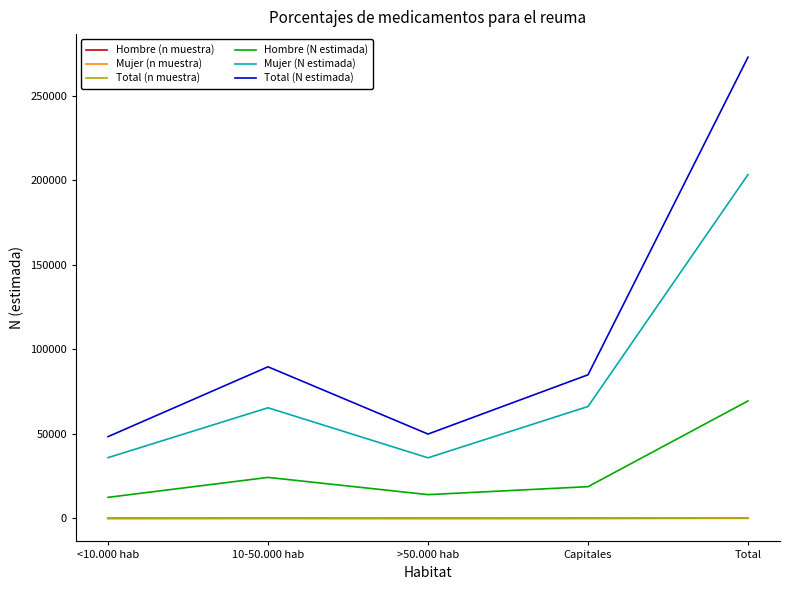

True or false: Mujer (n muestra) and Hombre (n muestra) cross at least once.

False